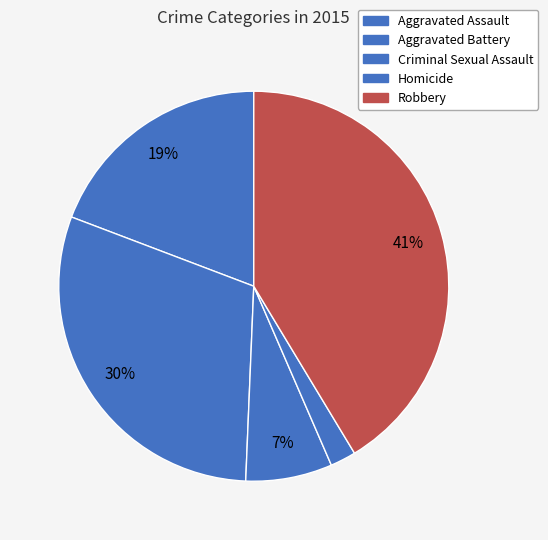

How many segments does this pie chart have?

5